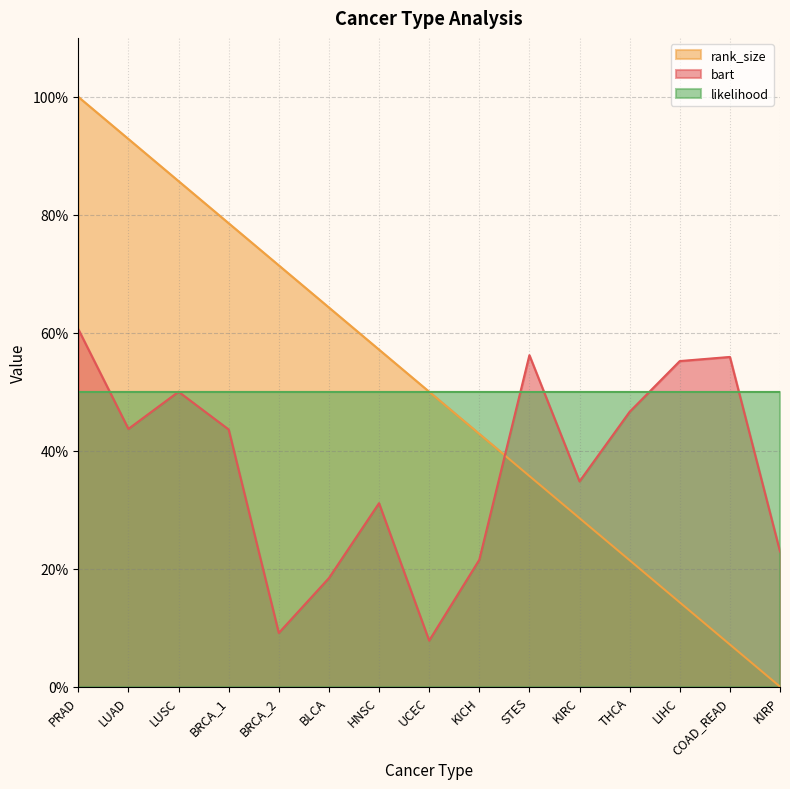

Does the chart display data point markers on the line(s)?

No